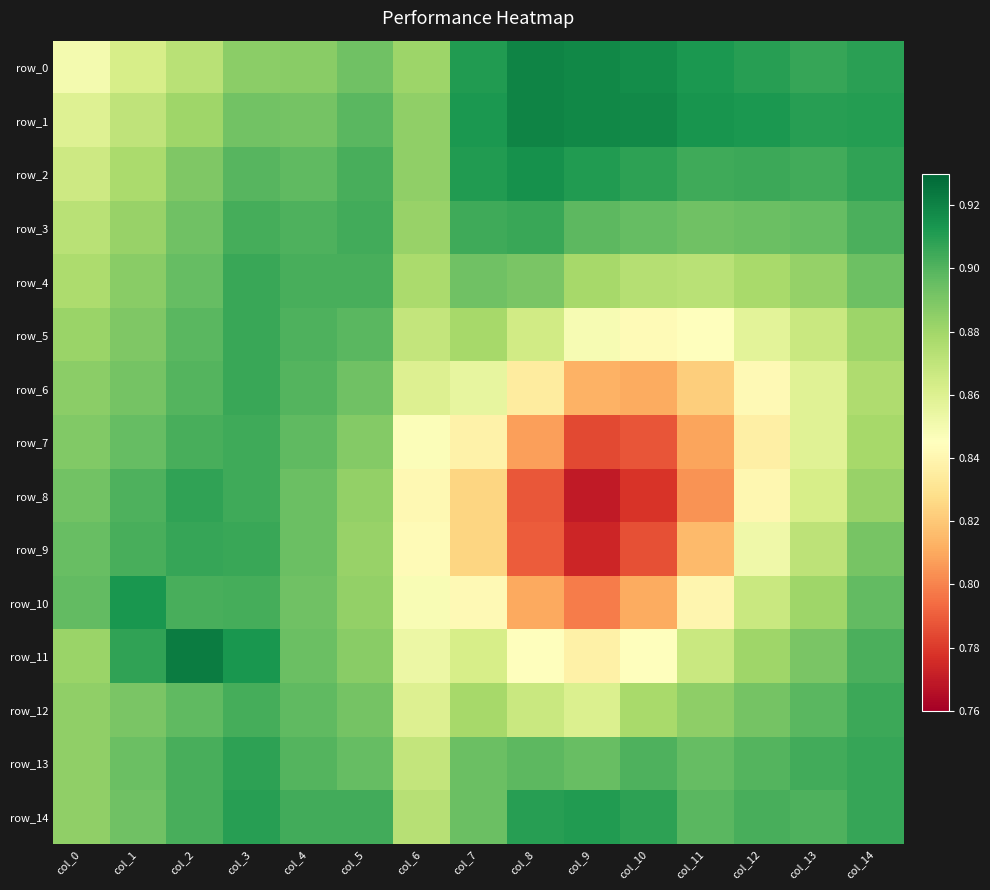

Which series changed the most between col_4 and col_11?

row_8